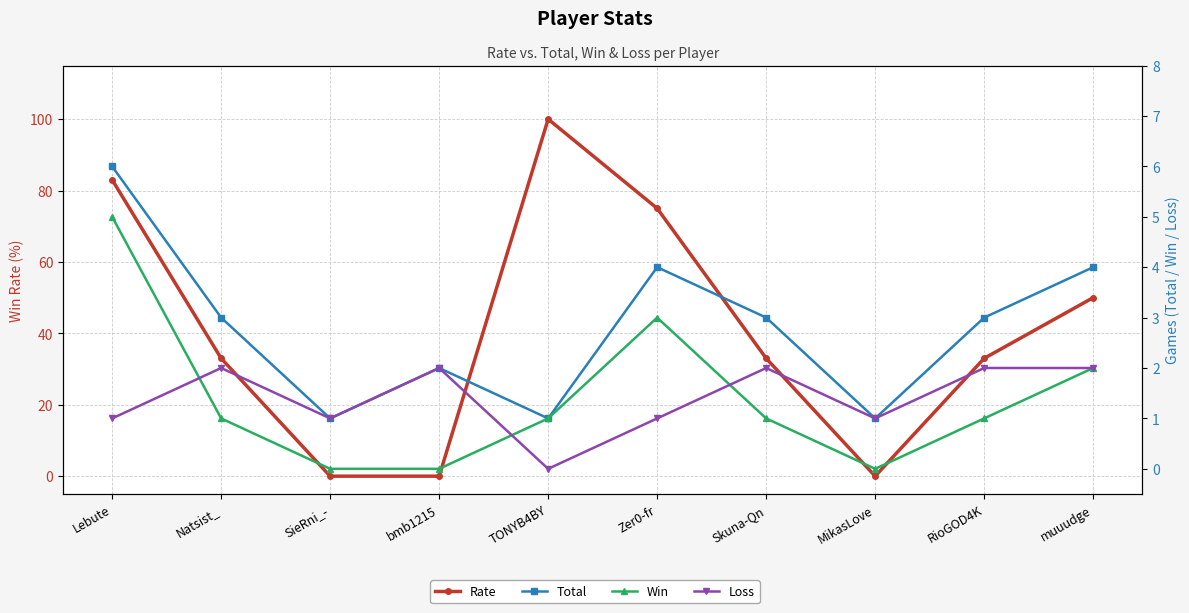

Count the Win values in the range 0 to 2.

8